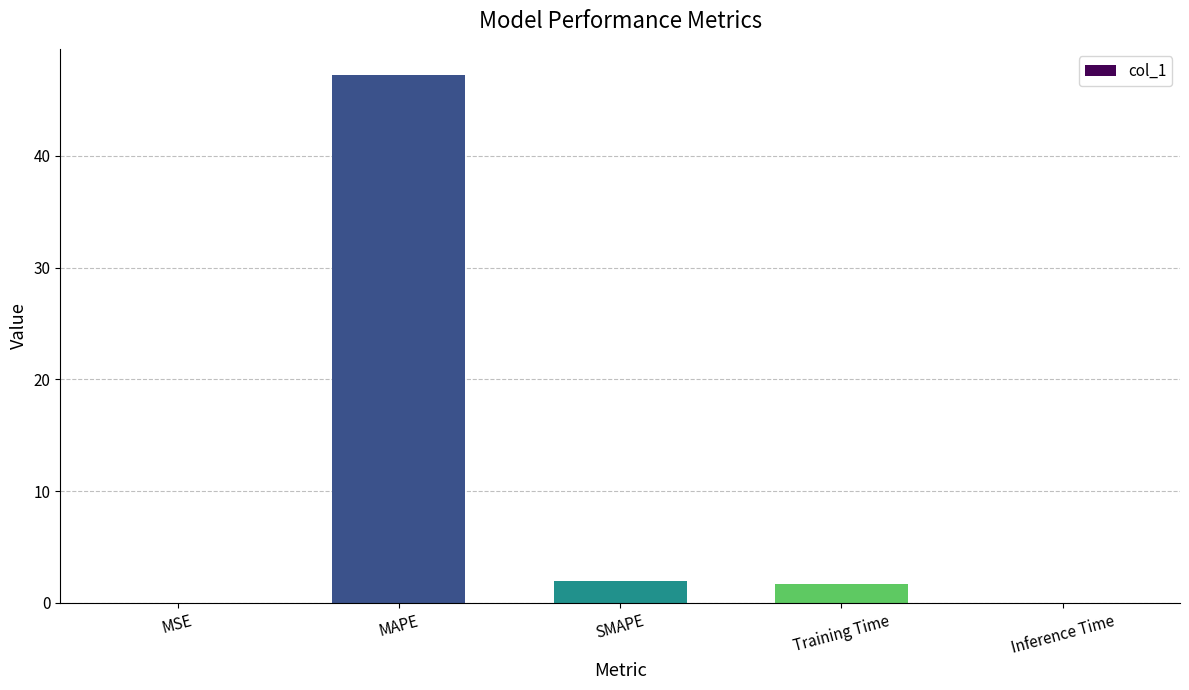

Where does the data first go above 1?

MAPE